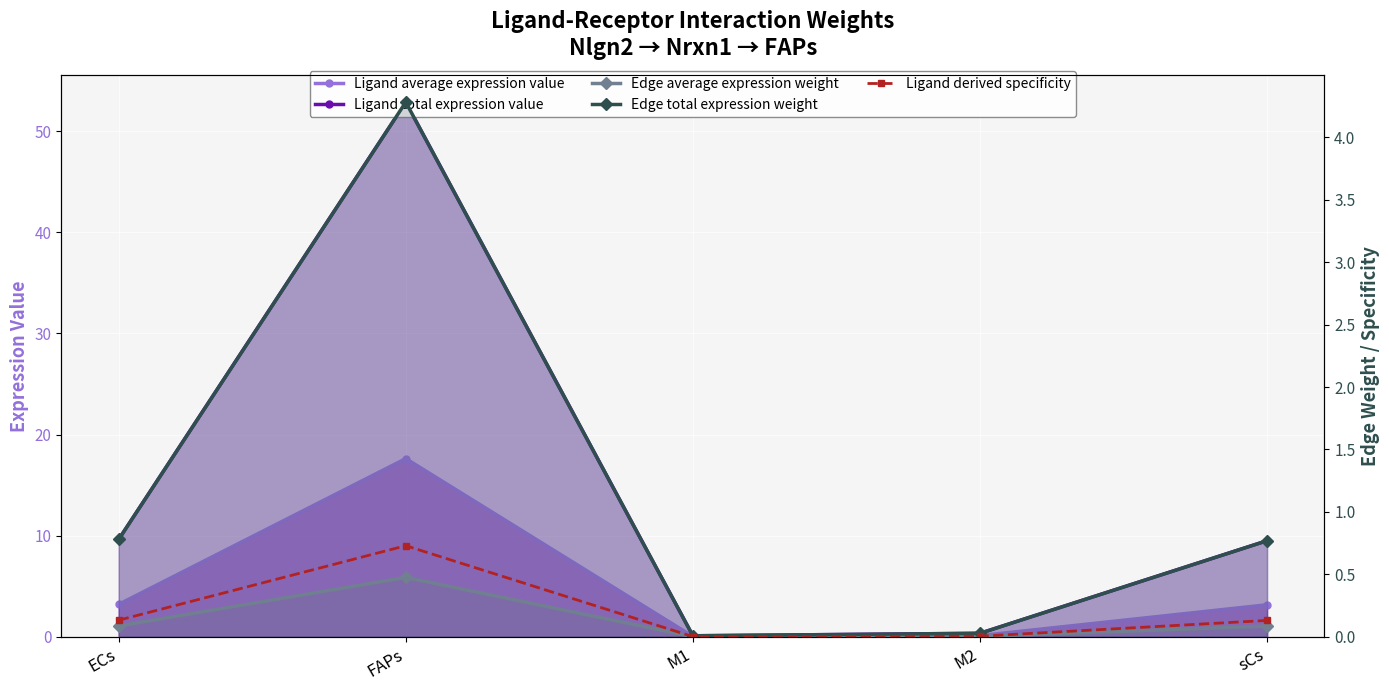

At which category is the sum across all series the highest?

FAPs